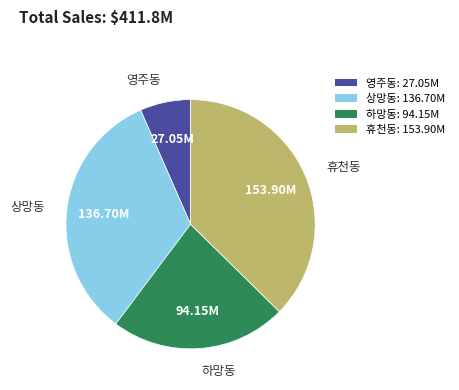

What is the largest slice in the pie chart?

휴천동